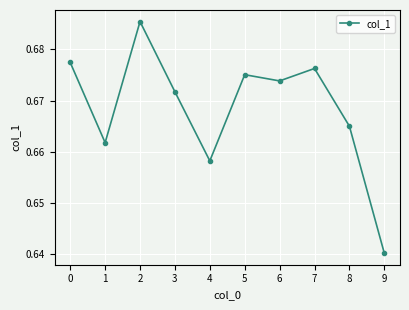

Is it true that the value at 9 is 1.1?

False